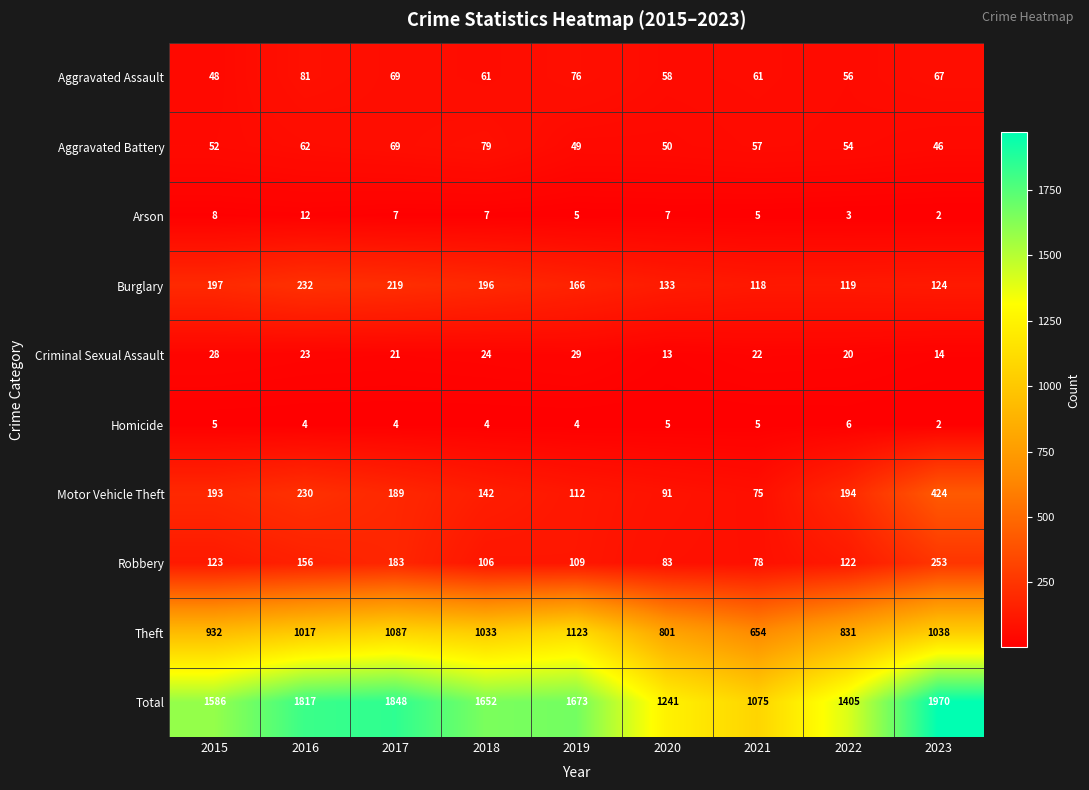

What is the difference between the Total values at 2021 and 2020?

166